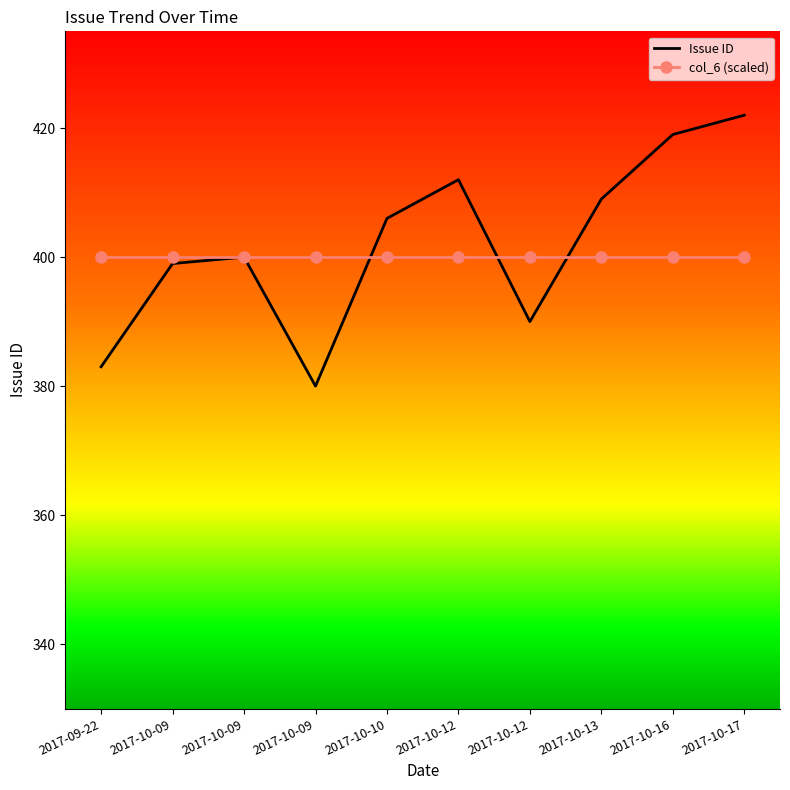

At which category is the sum across all series the highest?

2017-10-17